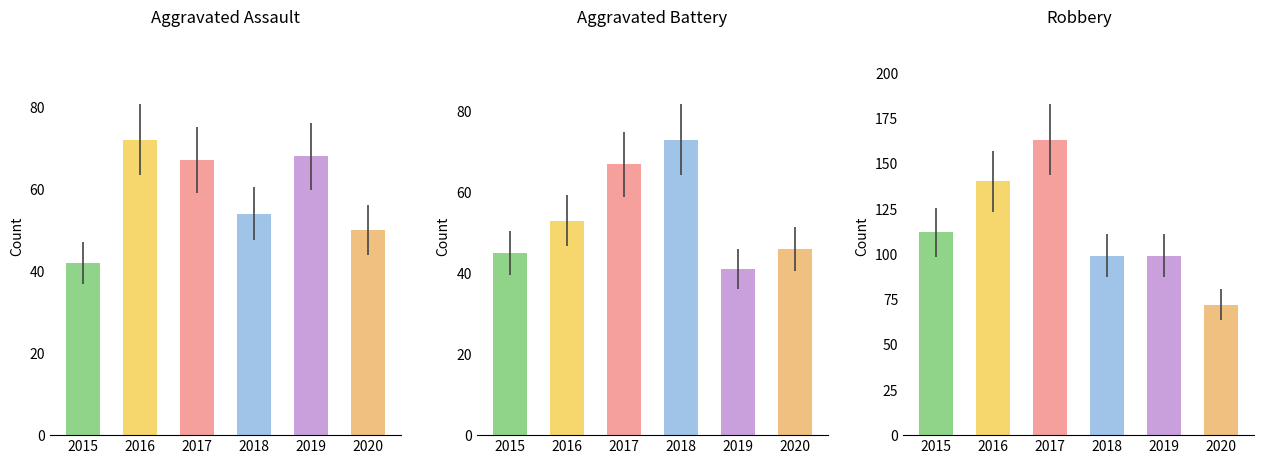

Reading right to left, what are all the values shown in this chart?

Aggravated Assault: 50	68	54	67	72	42
Aggravated Battery: 46	41	73	67	53	45
Robbery: 72	99	99	163	140	112